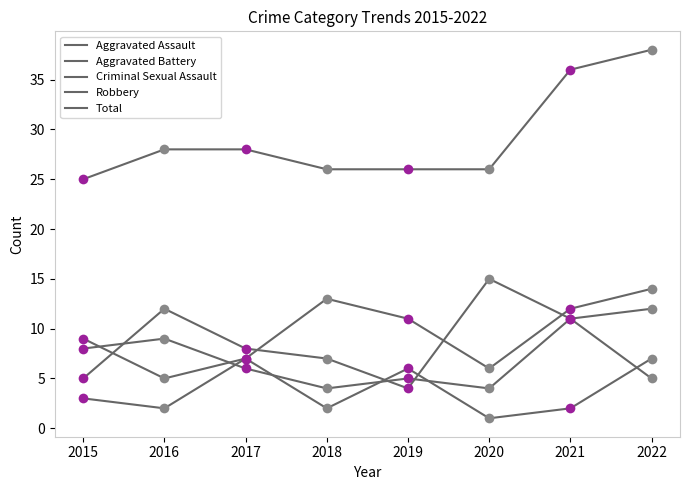

Count the number of data series in this chart.

5